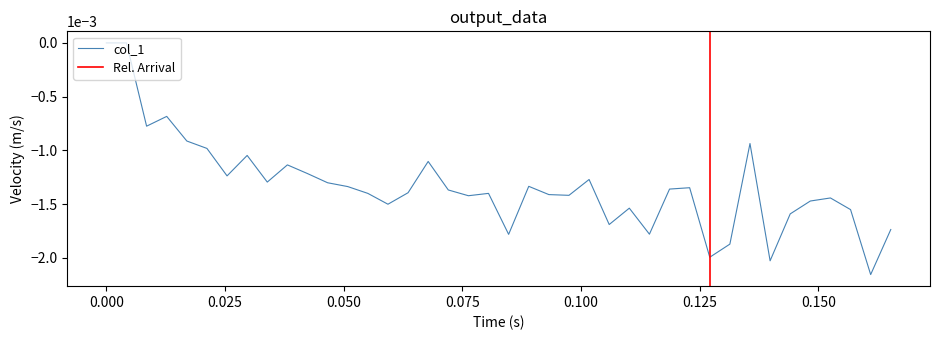

True or false: the data shows -0.0 at 33.

False